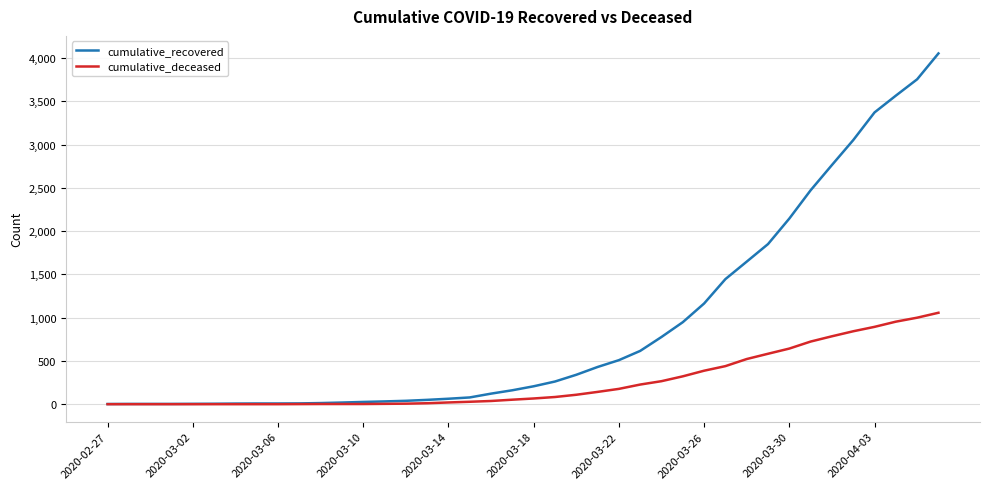

Which series has the widest spread of values?

cumulative_recovered